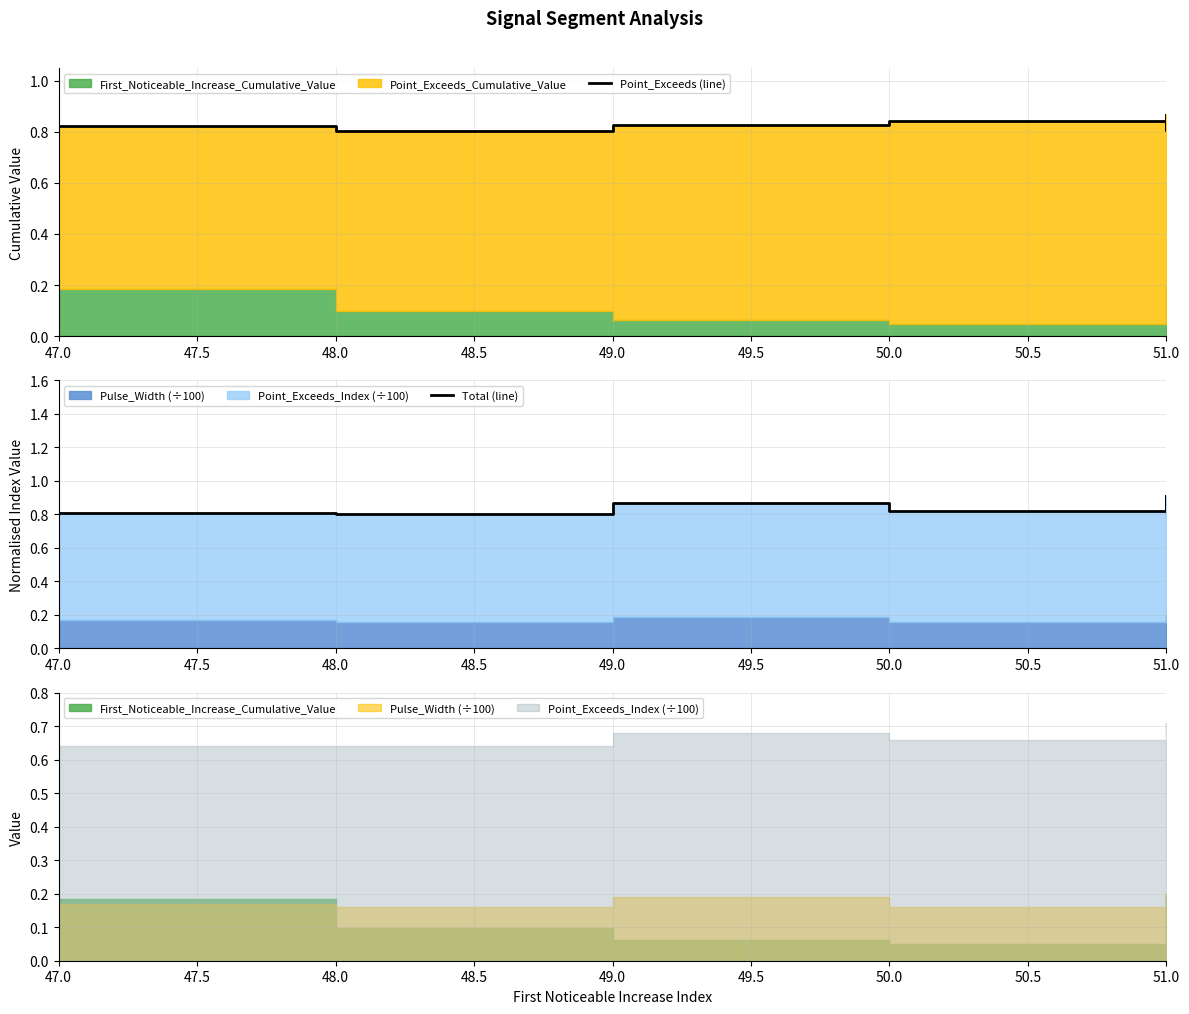

What is the greatest value displayed?

0.9